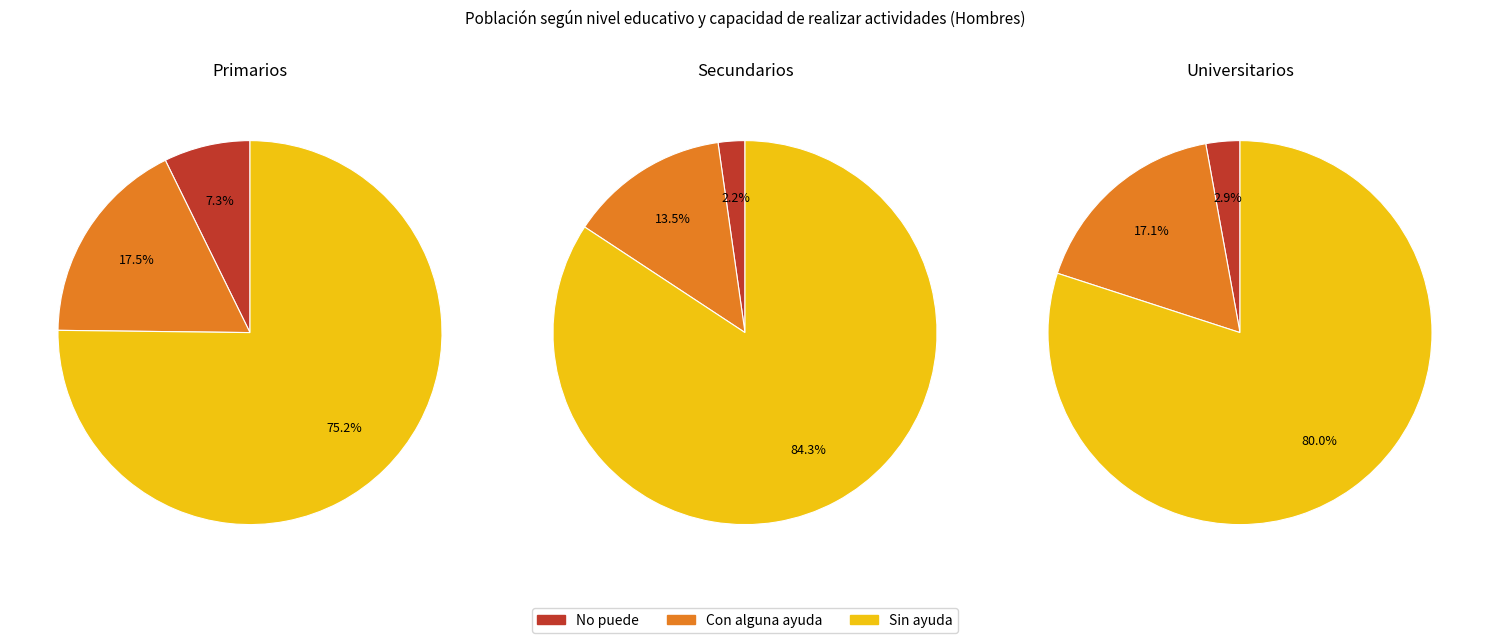

Between Primarios and Secundarios, which series saw the biggest shift?

Sin ayuda